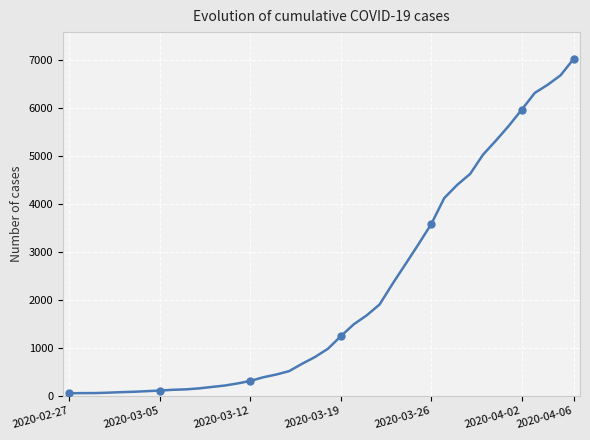

True or false: the data shows 5043 at 27.

False